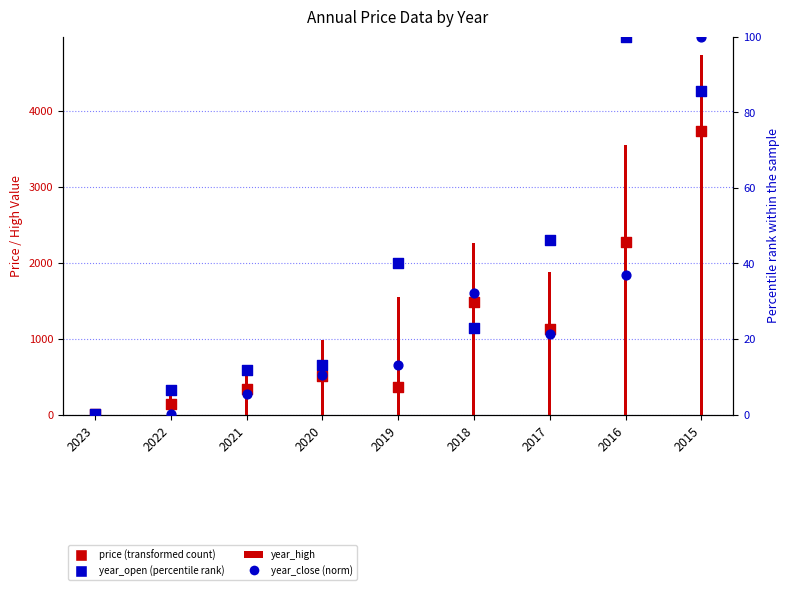

Which series has the largest total across all categories?

year_high